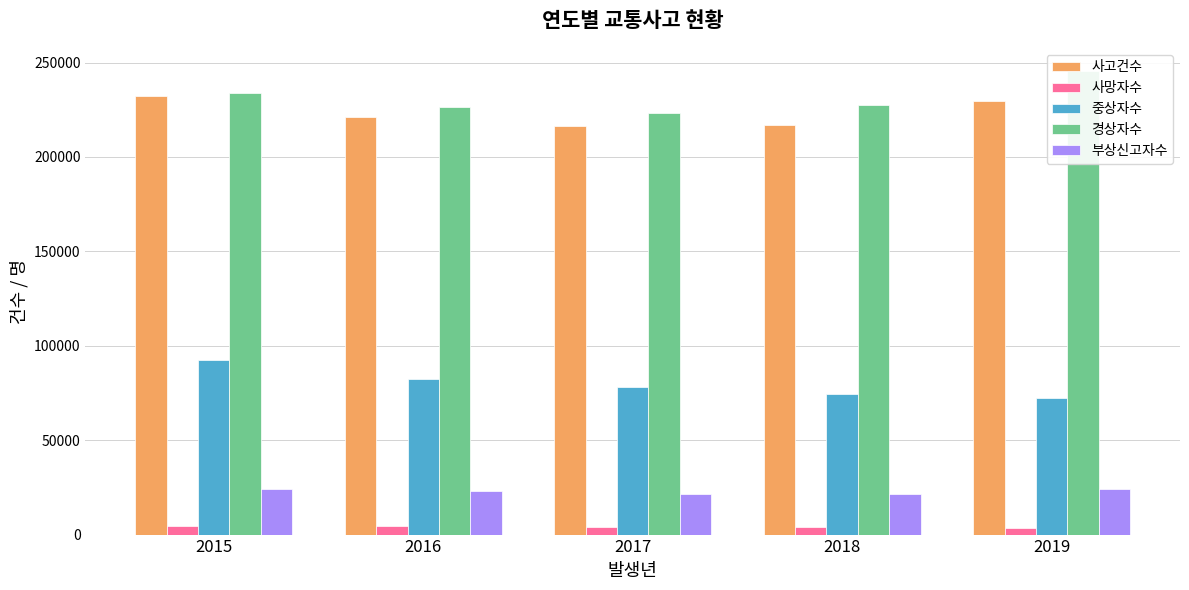

Is it true that 부상신고자수 equals 12254 at 2019?

False